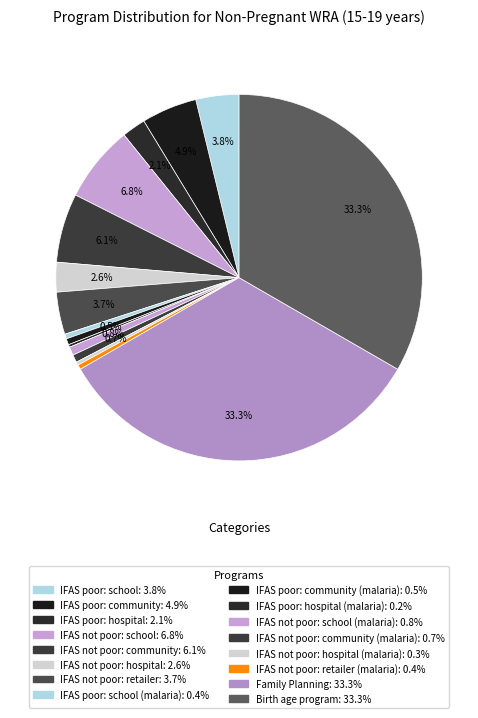

Does any single category account for the majority?

No